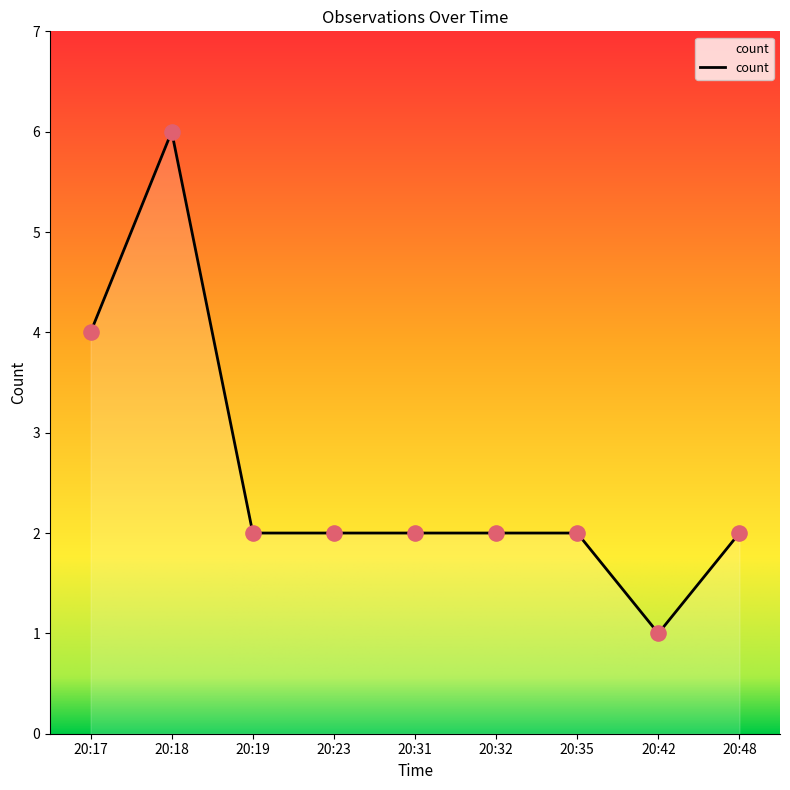

Which has a higher value, 20:48 or 20:17?

20:17